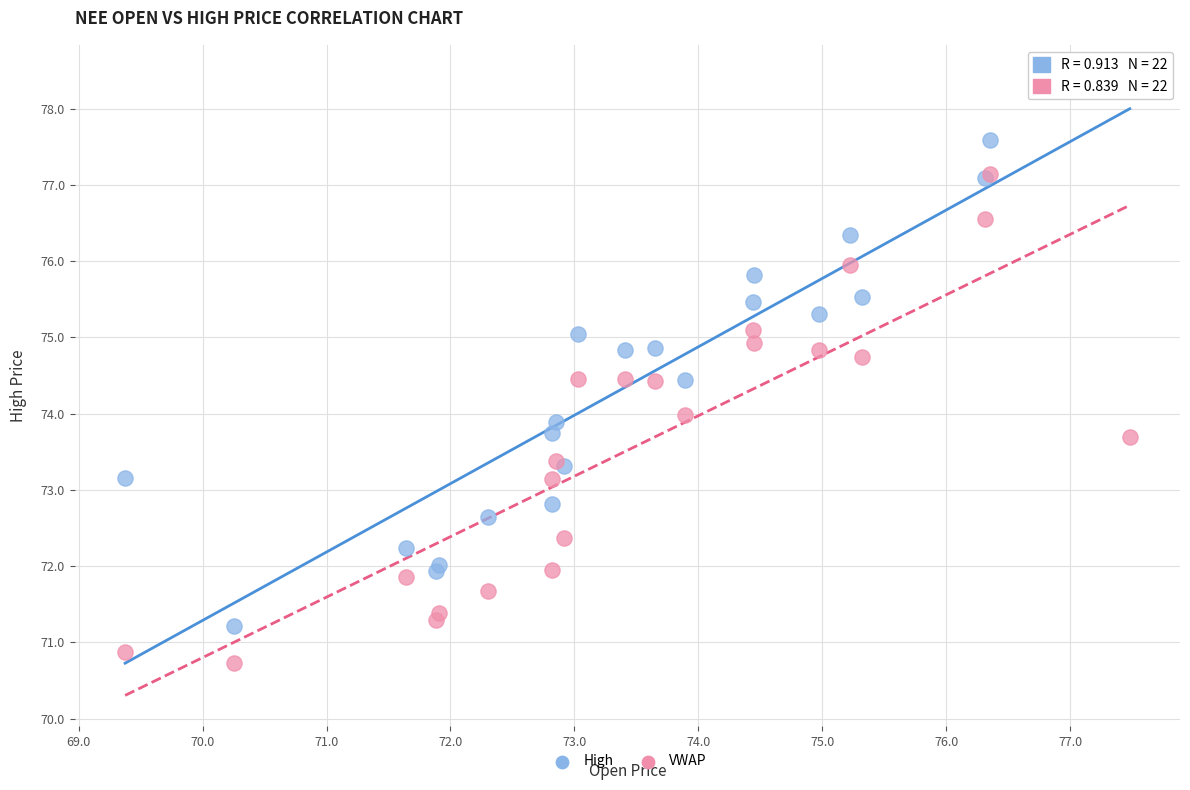

Which series has the largest Y range (max minus min)?

High